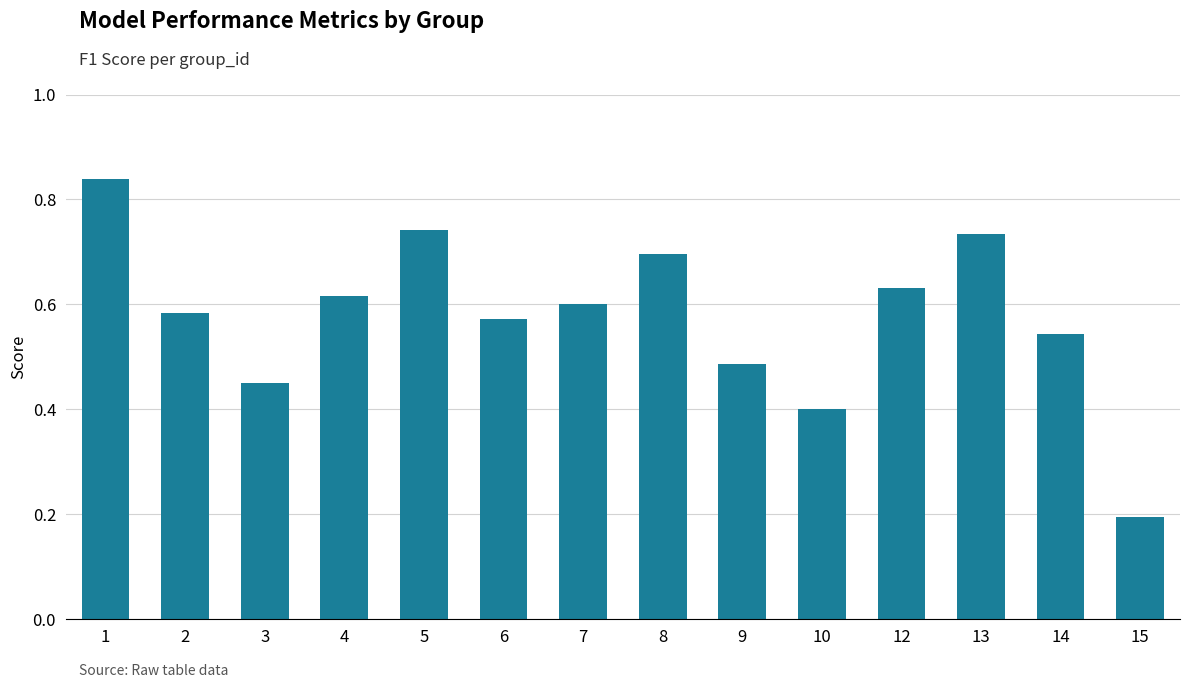

Between 10 and 2, which is larger?

2